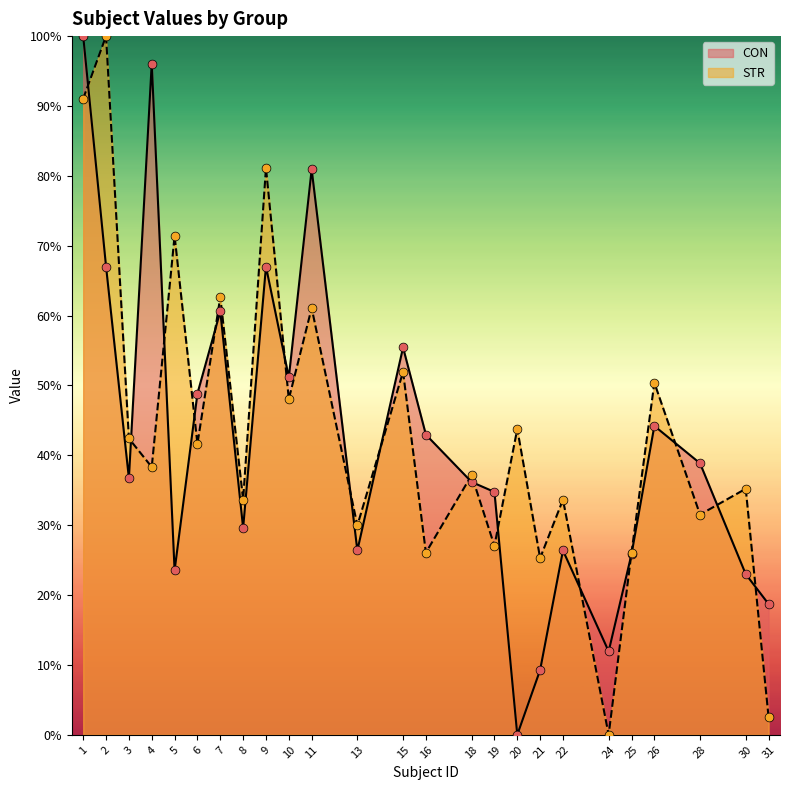

Which series has the largest total across all categories?

STR